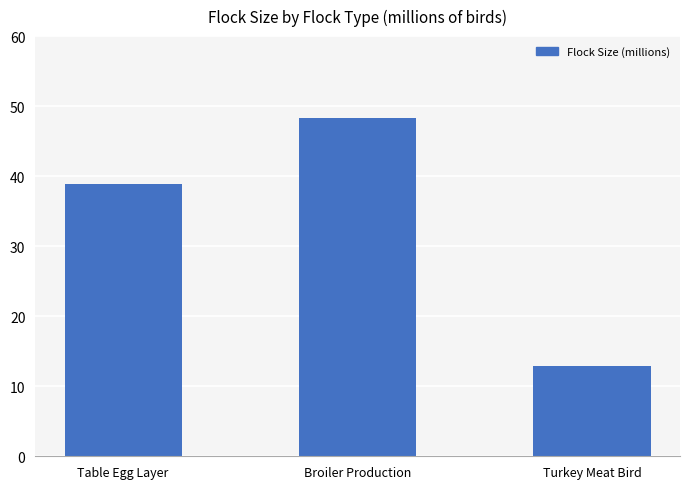

The value at Broiler Production is 19.8. True or false?

False